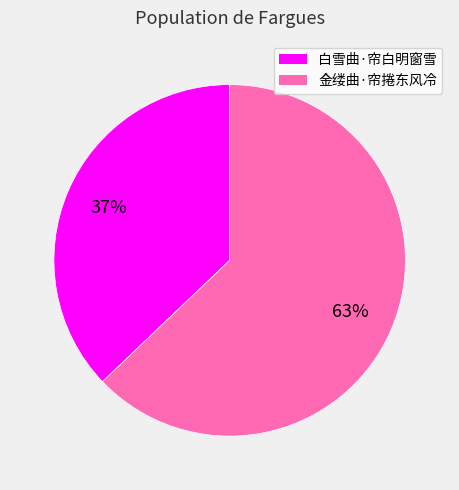

How many segments does this pie chart have?

2